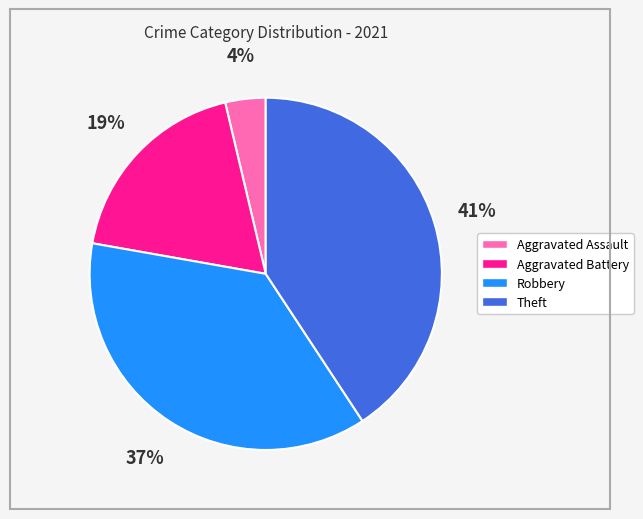

Count the number of slices in the pie.

4